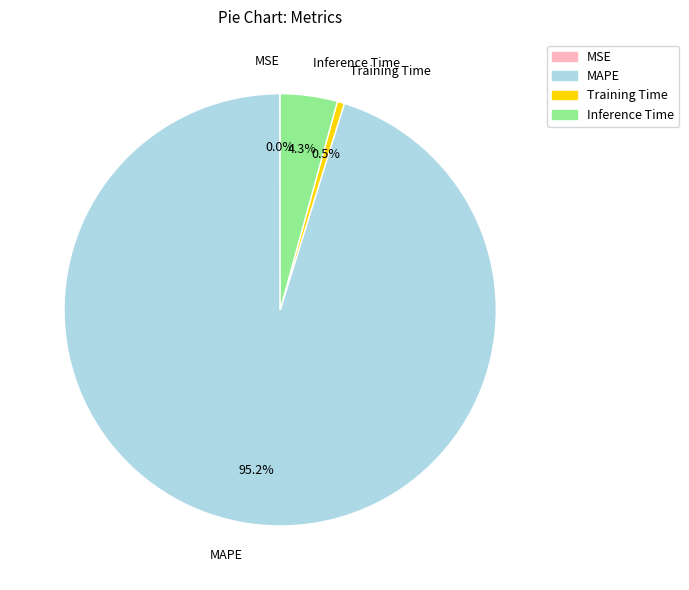

What is the majority slice?

MAPE